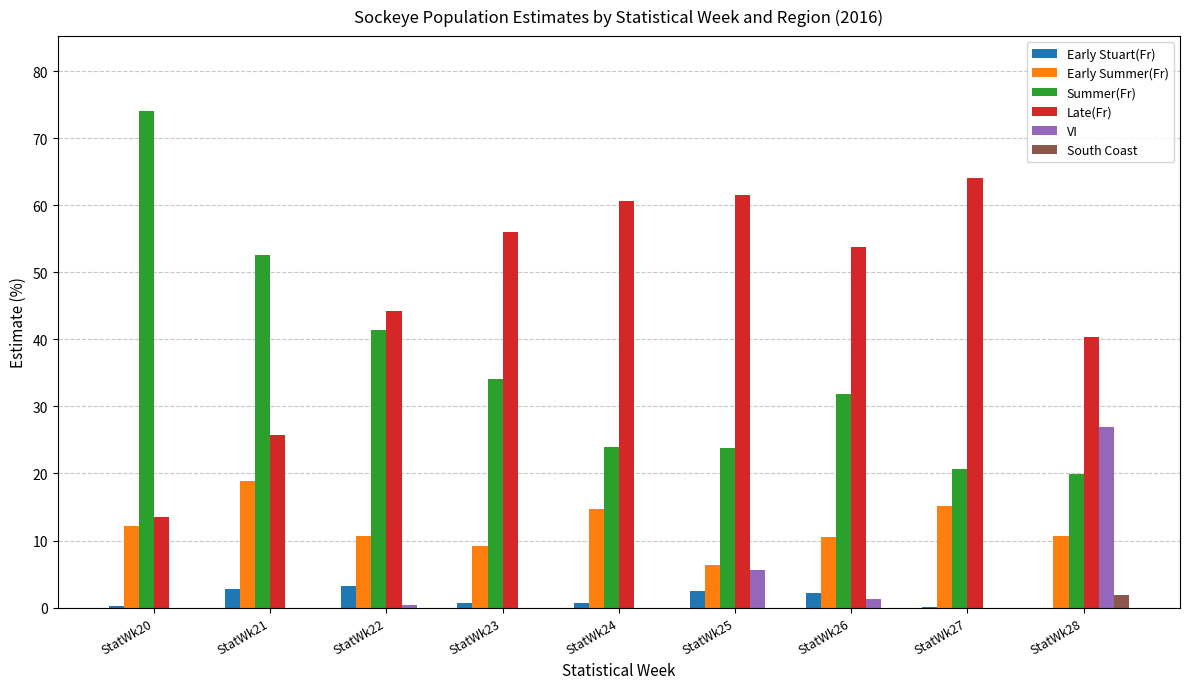

Which series has the largest total across all categories?

Late(Fr)